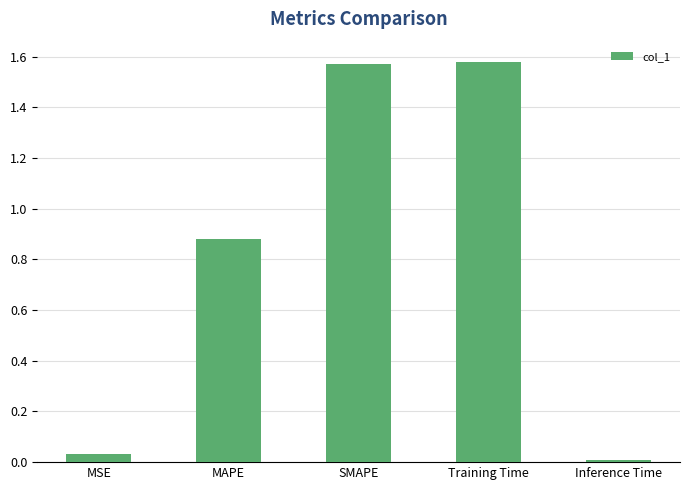

Between MSE and MAPE, which is larger?

MAPE